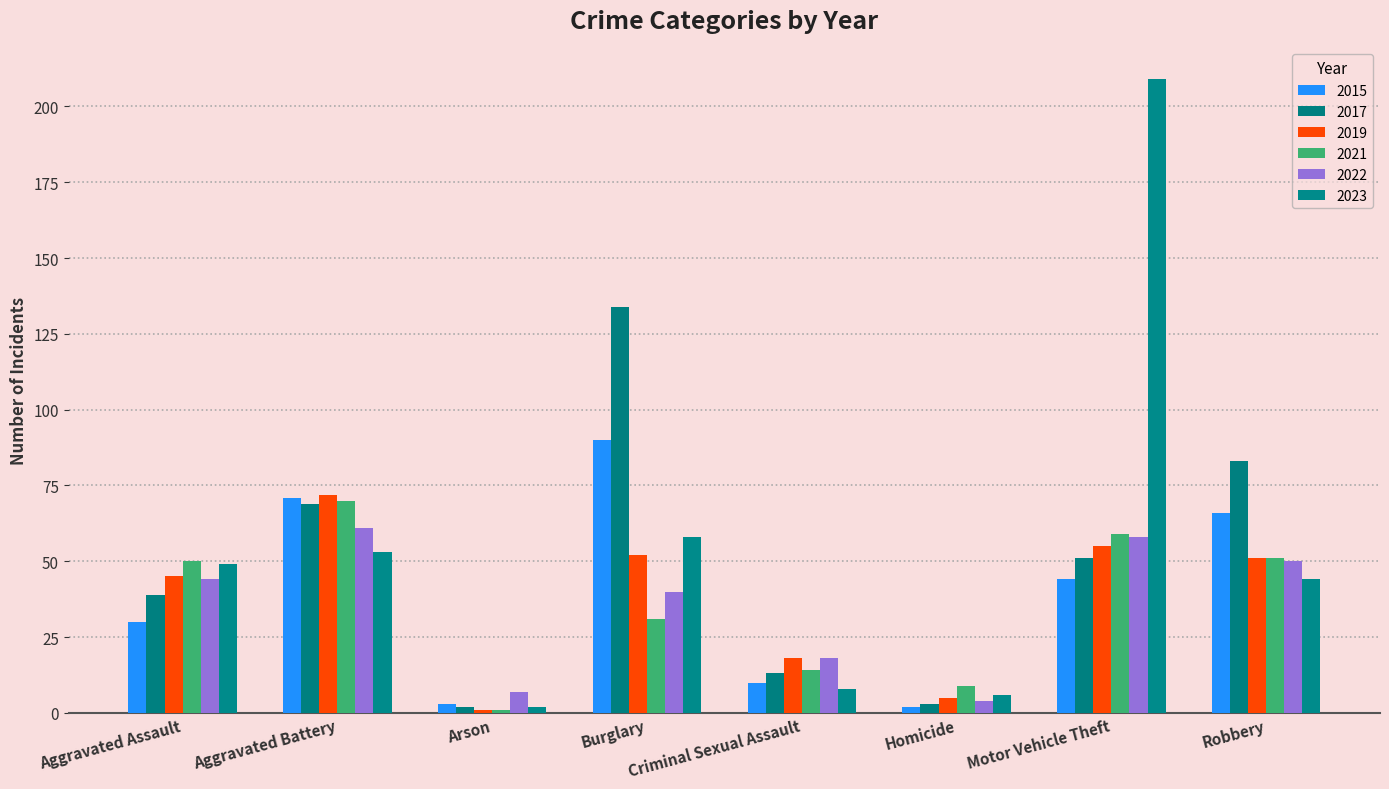

How many bars are there in each group?

6